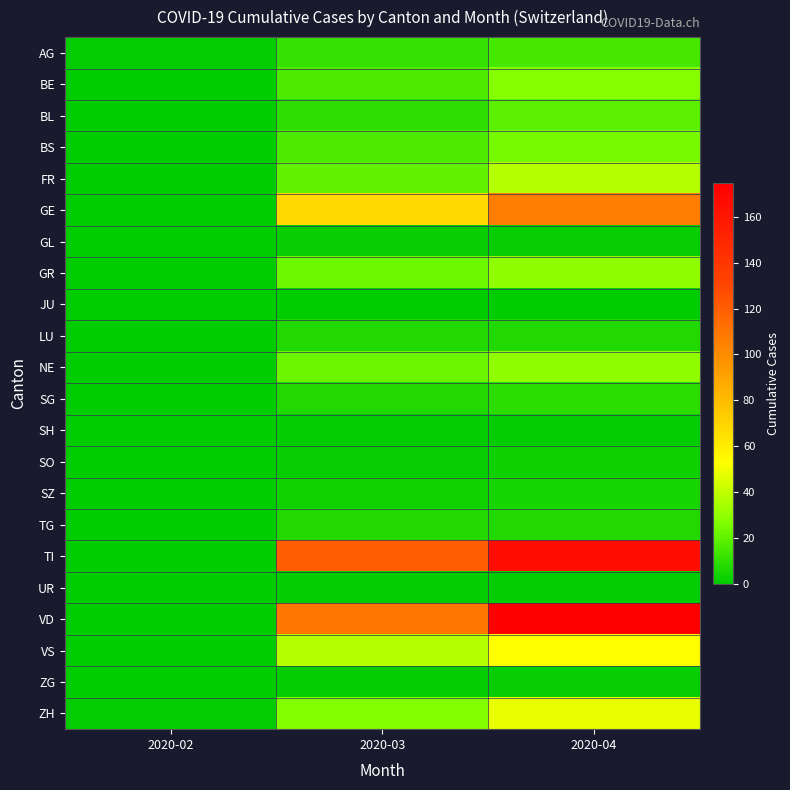

Reading left to right, list all the values displayed in this chart.

AG: 2020-02=1	2020-03=11	2020-04=15
BE: 2020-02=0	2020-03=16	2020-04=28
BL: 2020-02=0	2020-03=10	2020-04=19
BS: 2020-02=0	2020-03=16	2020-04=24
FR: 2020-02=0	2020-03=20	2020-04=37
GE: 2020-02=0	2020-03=68	2020-04=106
GL: 2020-02=0	2020-03=2	2020-04=2
GR: 2020-02=0	2020-03=23	2020-04=30
JU: 2020-02=0	2020-03=0	2020-04=0
LU: 2020-02=0	2020-03=7	2020-04=7
NE: 2020-02=0	2020-03=22	2020-04=30
SG: 2020-02=0	2020-03=7	2020-04=9
SH: 2020-02=0	2020-03=1	2020-04=1
SO: 2020-02=0	2020-03=2	2020-04=3
SZ: 2020-02=0	2020-03=4	2020-04=5
TG: 2020-02=0	2020-03=7	2020-04=7
TI: 2020-02=0	2020-03=120	2020-04=165
UR: 2020-02=0	2020-03=1	2020-04=1
VD: 2020-02=0	2020-03=110	2020-04=175
VS: 2020-02=0	2020-03=37	2020-04=53
ZG: 2020-02=0	2020-03=1	2020-04=2
ZH: 2020-02=1	2020-03=27	2020-04=48